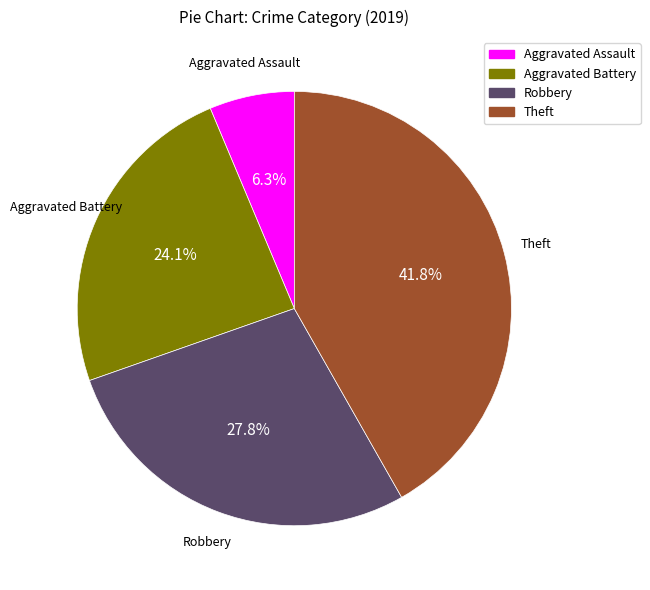

To the nearest percent, what percentage of the pie is Aggravated Battery?

24%